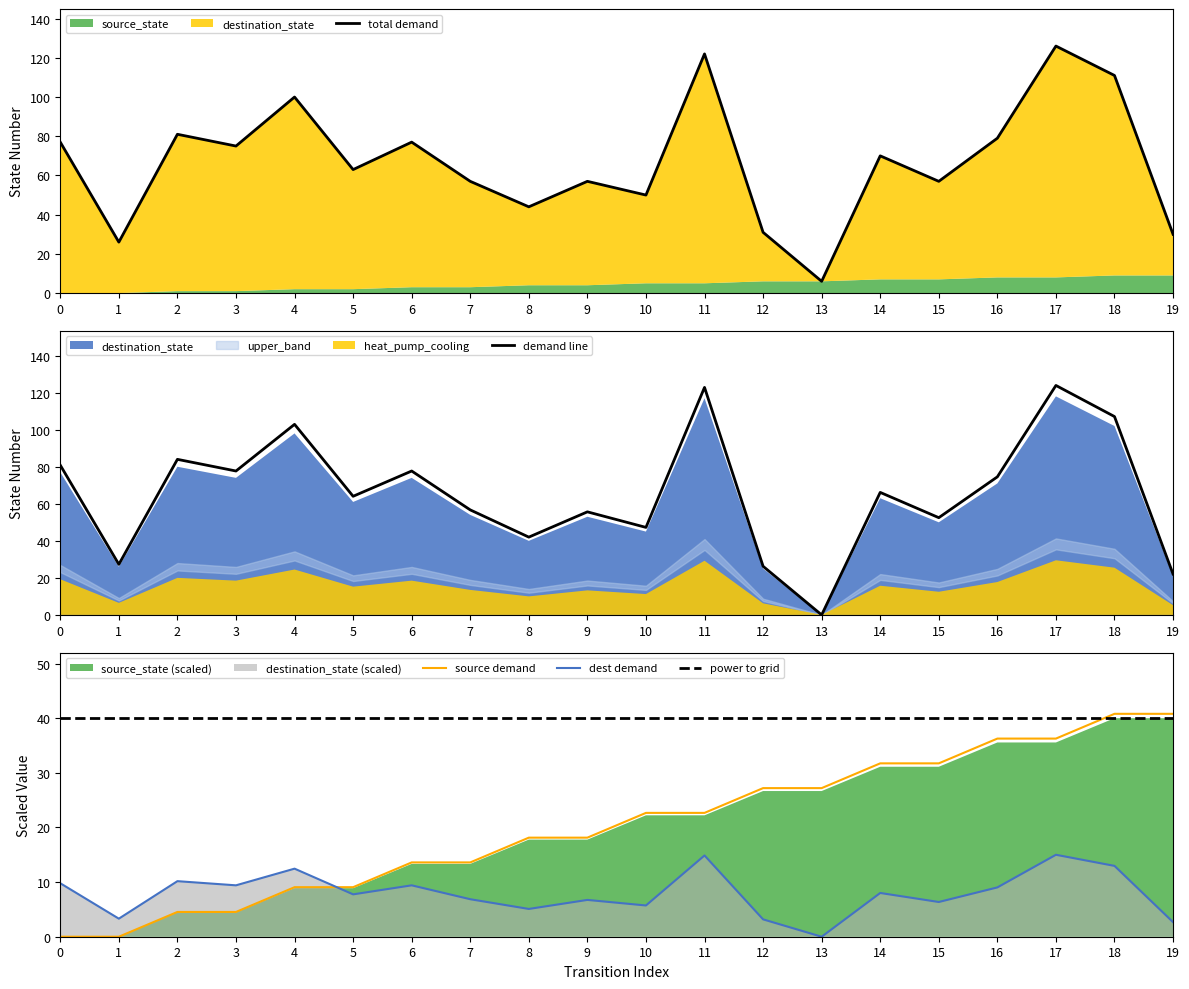

How many intersections are there between destination_state and source_state?

3